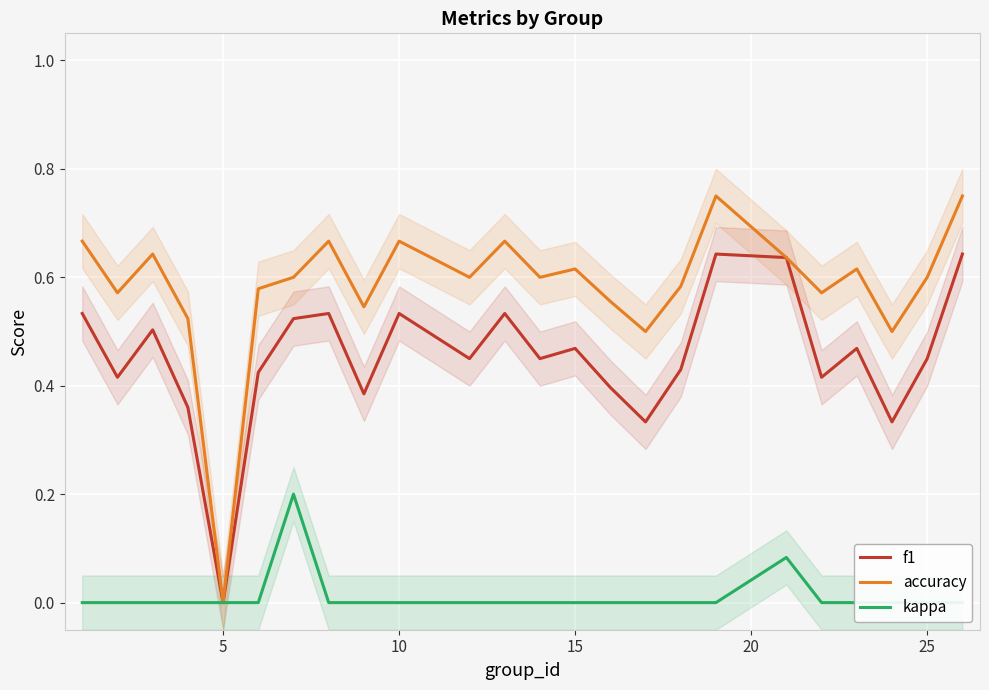

Rank the series by their average value, from highest to lowest.

accuracy, f1, kappa